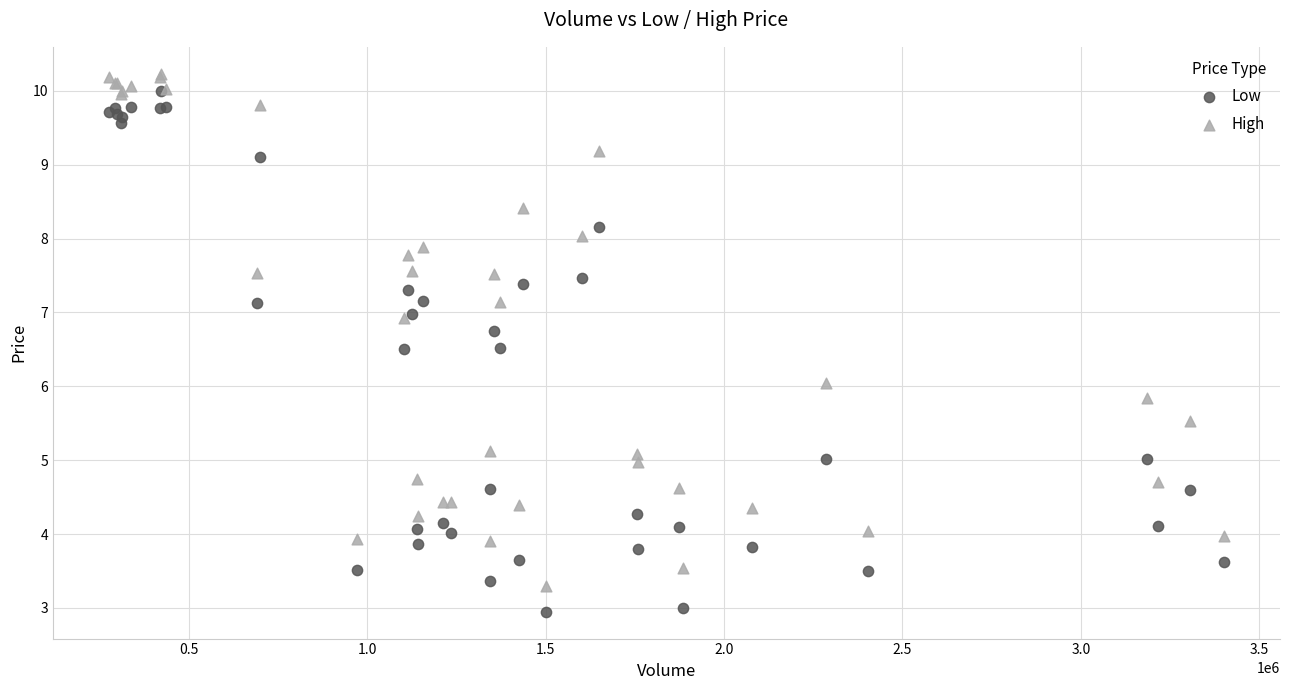

Which series contains the lowest Y value?

Low